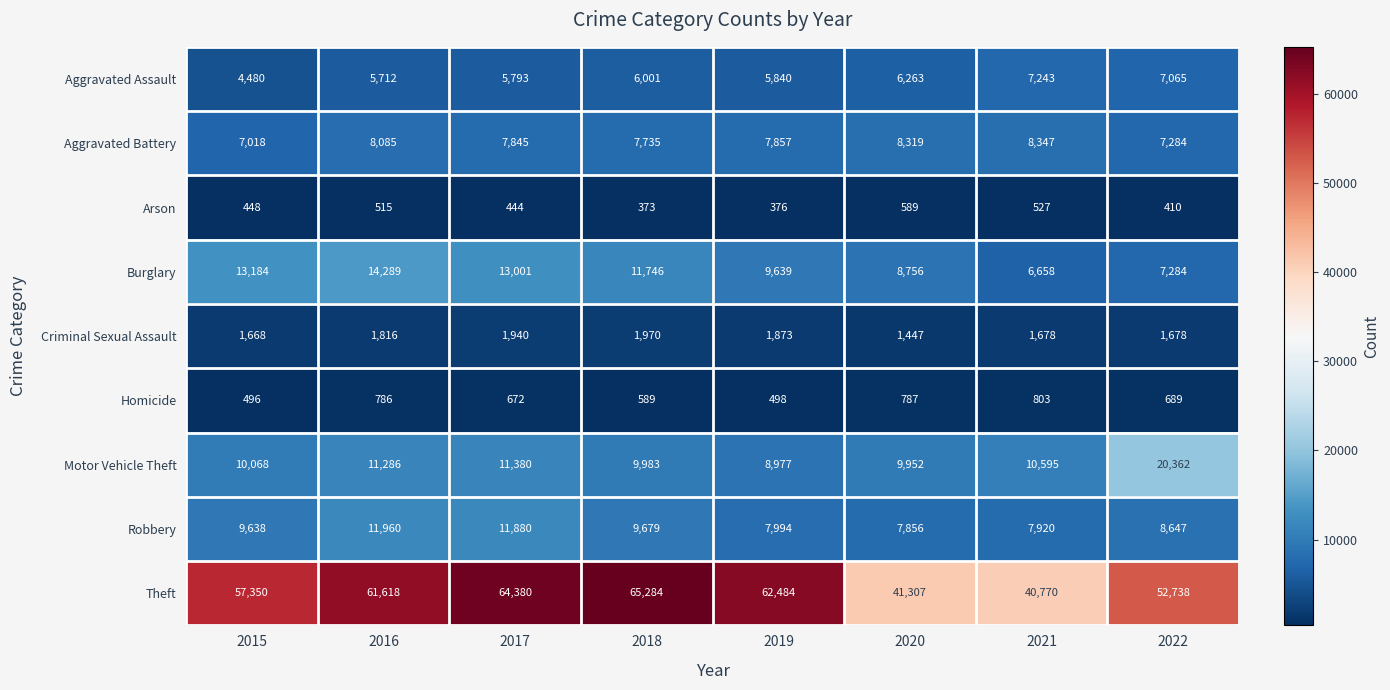

The value of Arson at 2018 is 373. True or false?

True